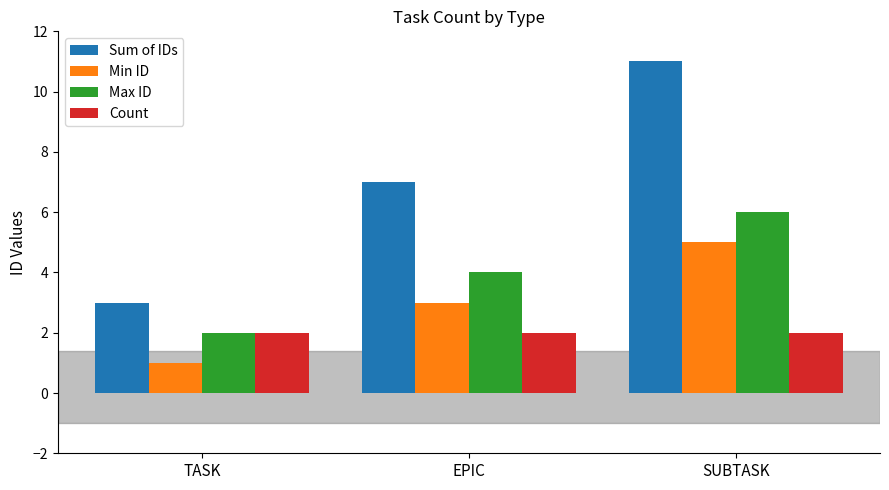

At which label is Sum of IDs closest to 7?

EPIC